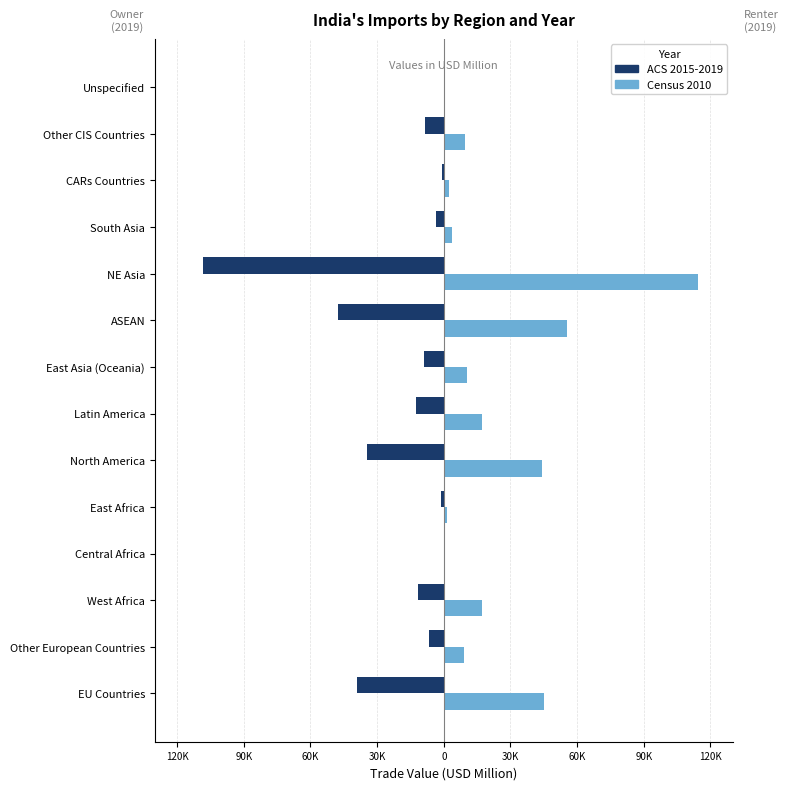

What is the lowest value of the ACS 2015-2019 series?

-108145.9